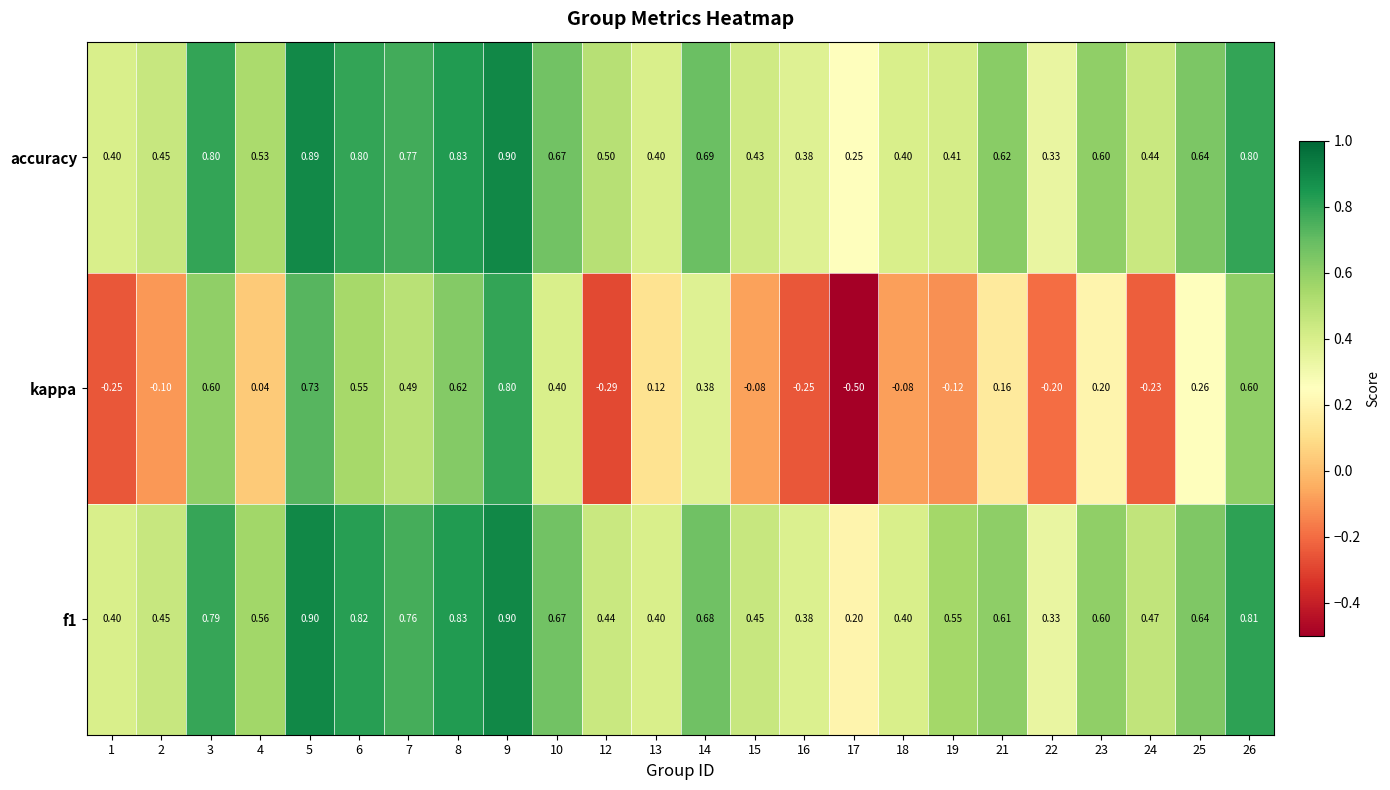

Is the value of kappa at 19 greater than the value of f1 at 10?

No